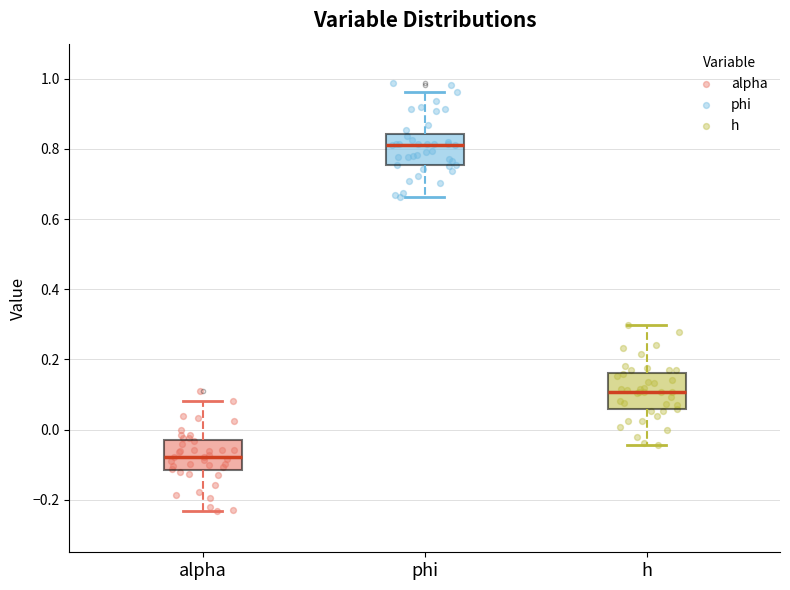

Which box has the lowest median line?

alpha